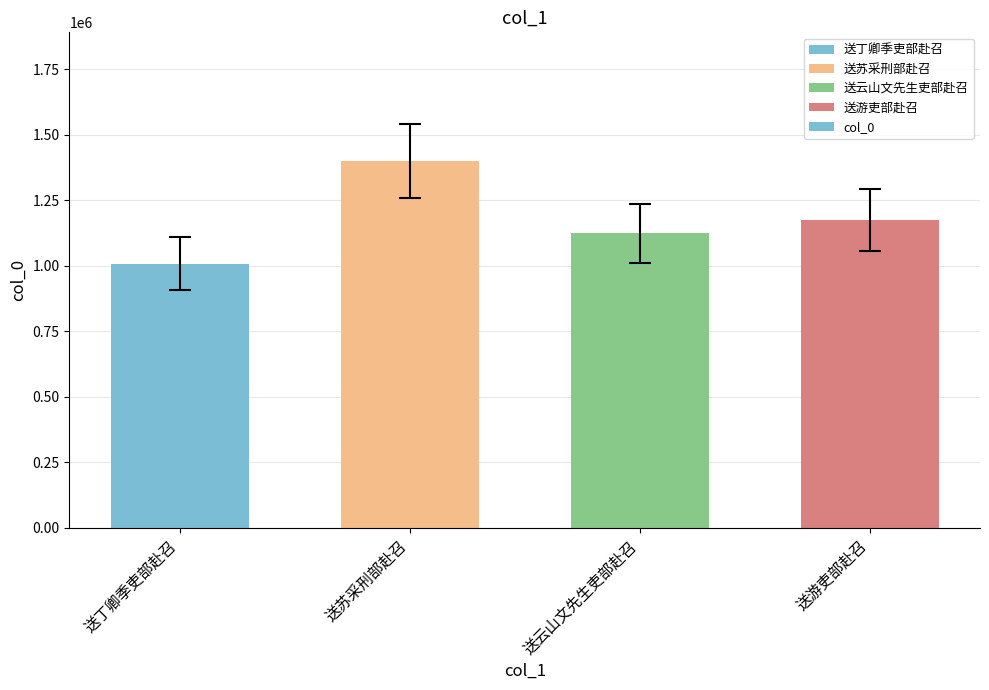

What is the change in value from 送丁卿季吏部赴召 to 送苏采刑部赴召?

+392331